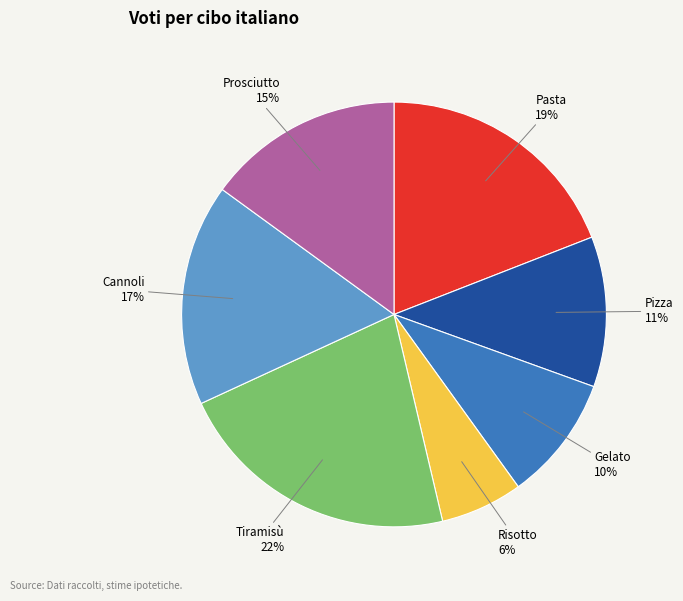

Count the number of slices in the pie.

7